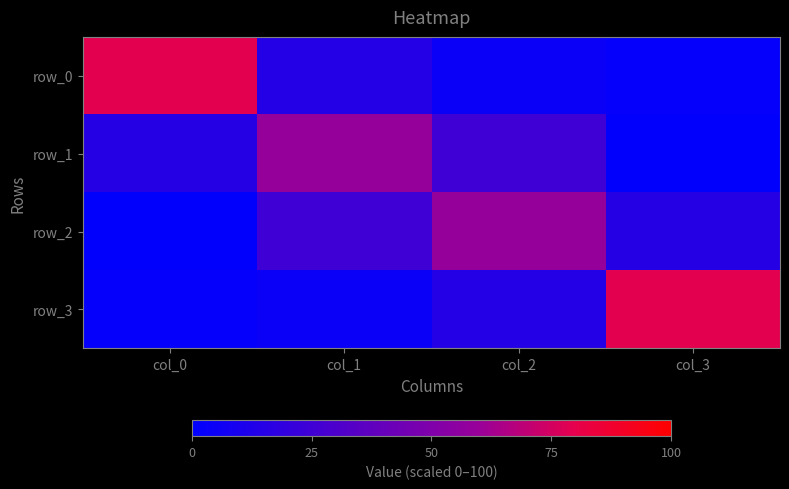

What is the spread (max minus min) of values at col_3?

78.0